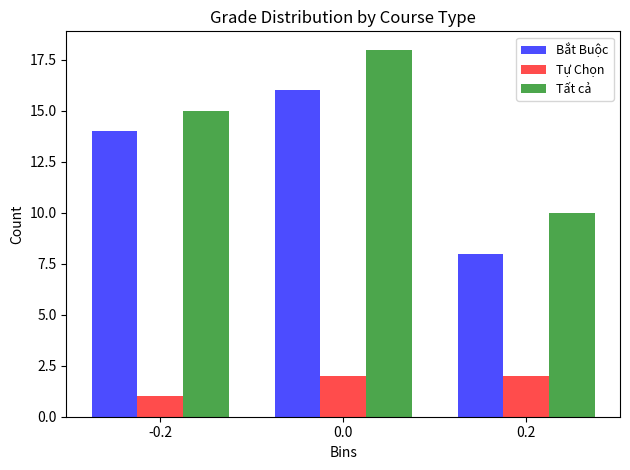

Reading left to right, what are all the values shown in this chart?

Bắt Buộc: -0.2=14	0.0=16	0.2=8
Tự Chọn: -0.2=1	0.0=2	0.2=2
Tất cả: -0.2=15	0.0=18	0.2=10